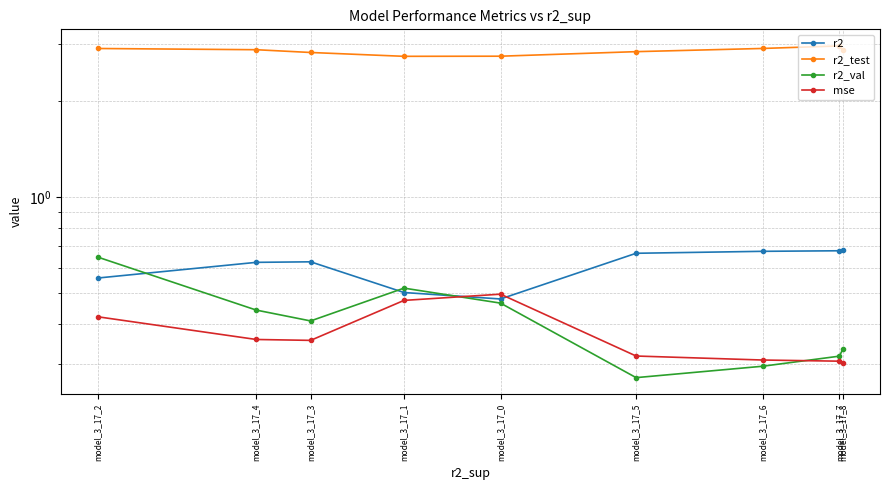

What is the sum of the r2 values at model_3_17_8 and model_3_17_4?

1.3